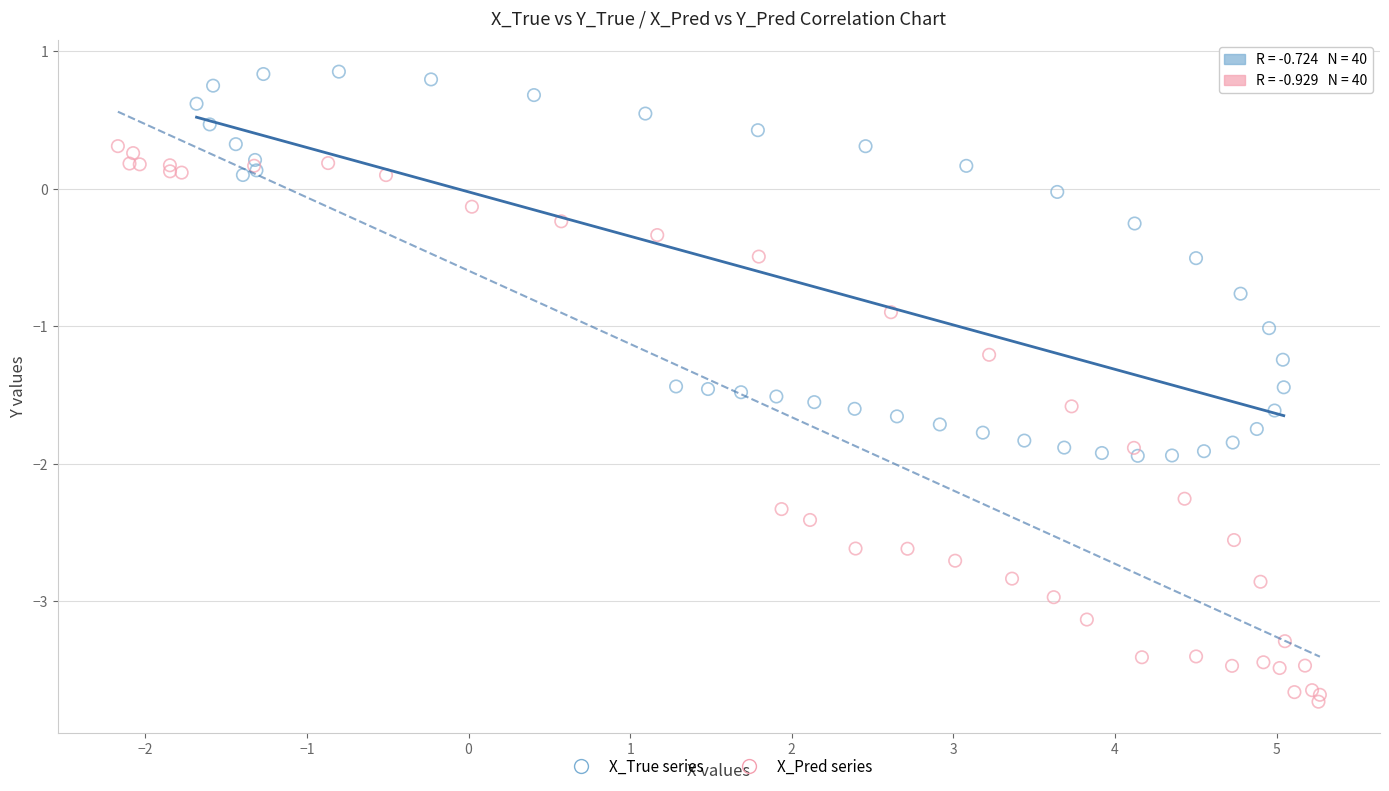

Which series has the widest spread of Y values?

X_Pred series